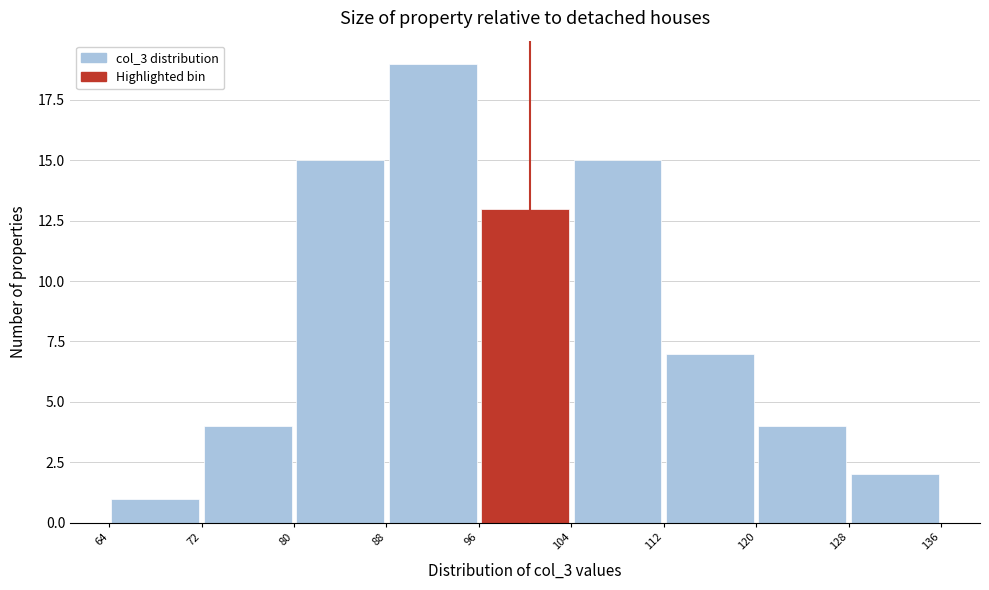

What is the height of the bar covering 112 to 120 on the x-axis? The values are not printed on the chart, so give them approximately, as read against the axis.

7